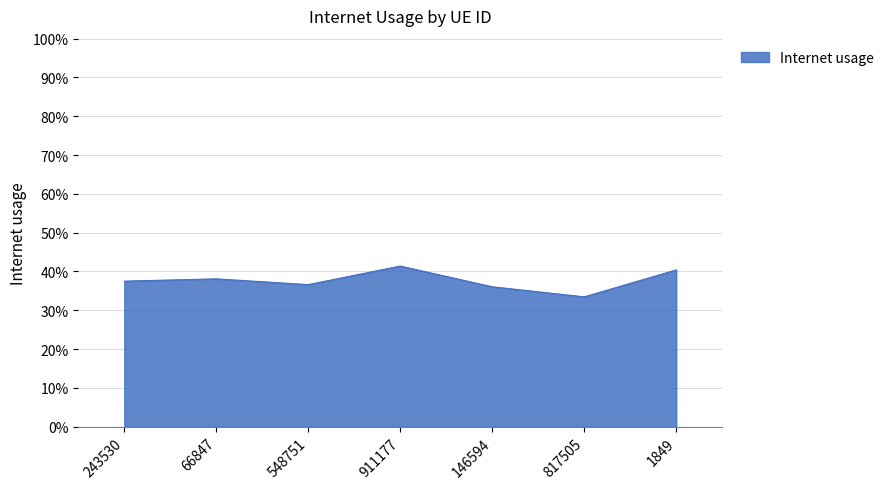

Count the values in the range 0 to 1.

7